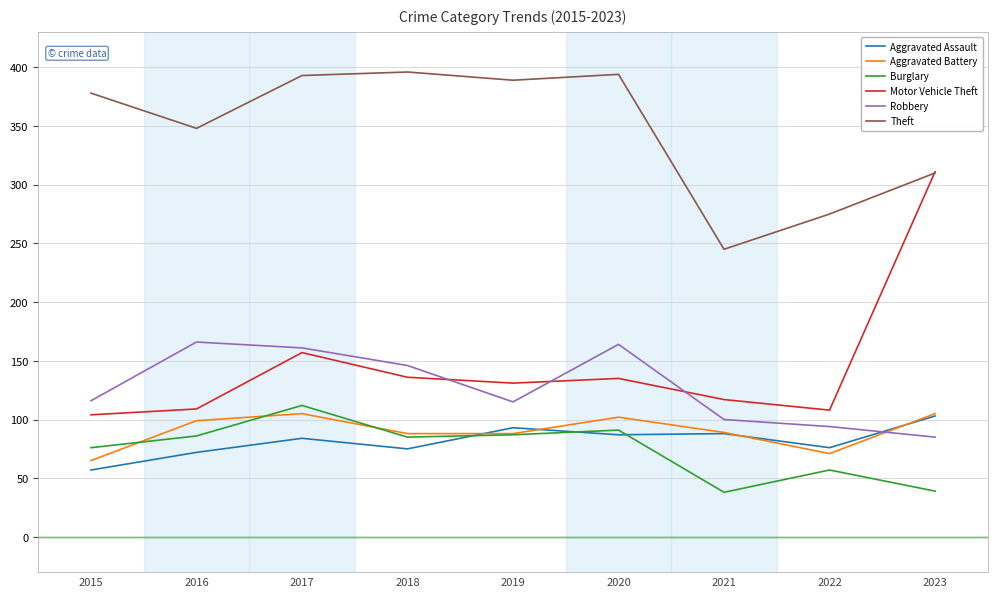

The value of Motor Vehicle Theft at 2015 is 104. True or false?

True